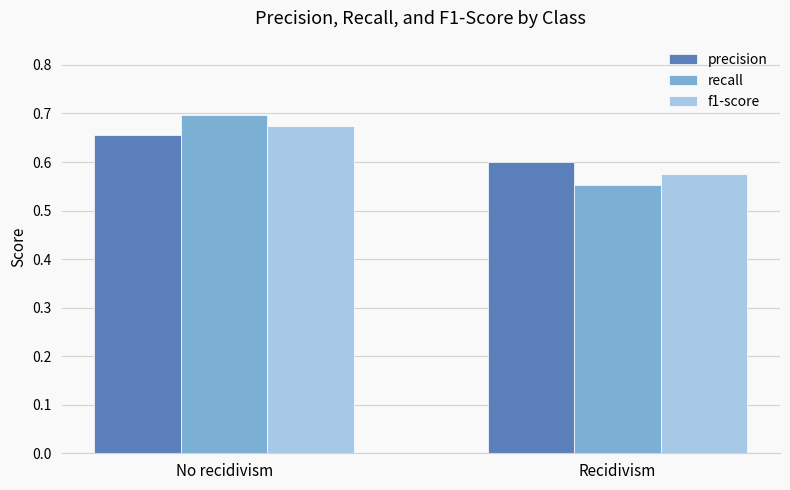

List the labels in order of recall value, largest first.

No recidivism, Recidivism